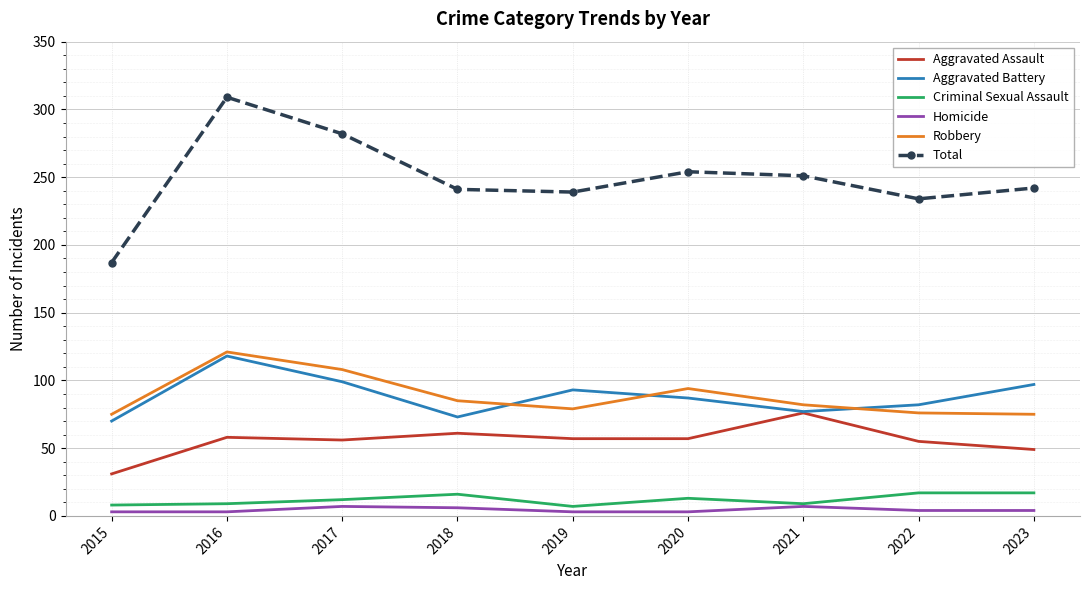

What is the maximum value for Robbery?

121